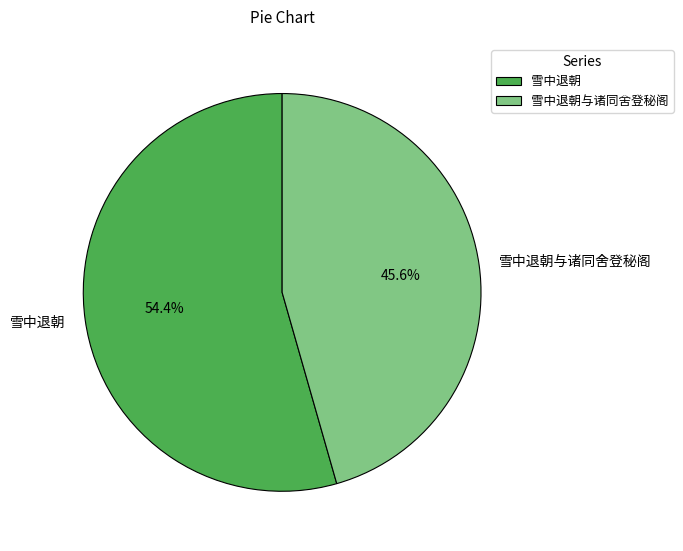

To the nearest percent, what percentage of the pie is 雪中退朝与诸同舍登秘阁?

46%